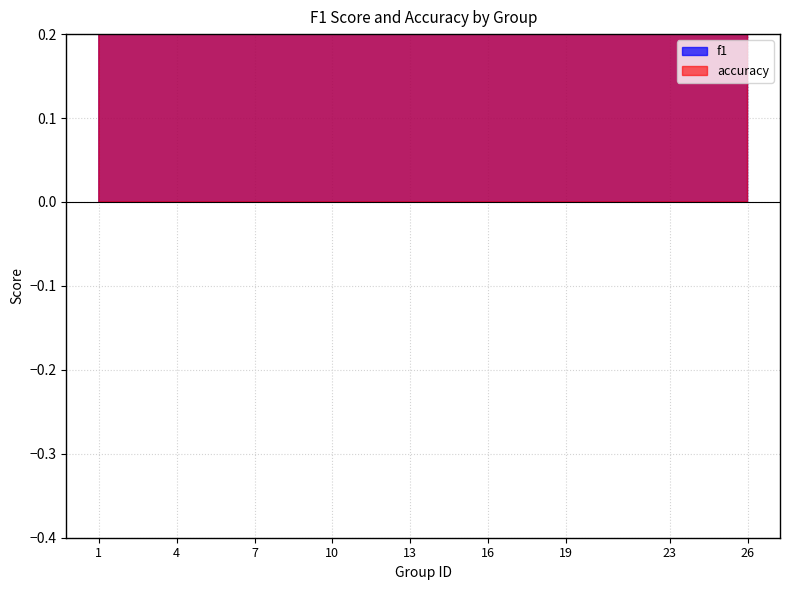

True or false: f1 has more than 0 points higher than both neighbors.

True